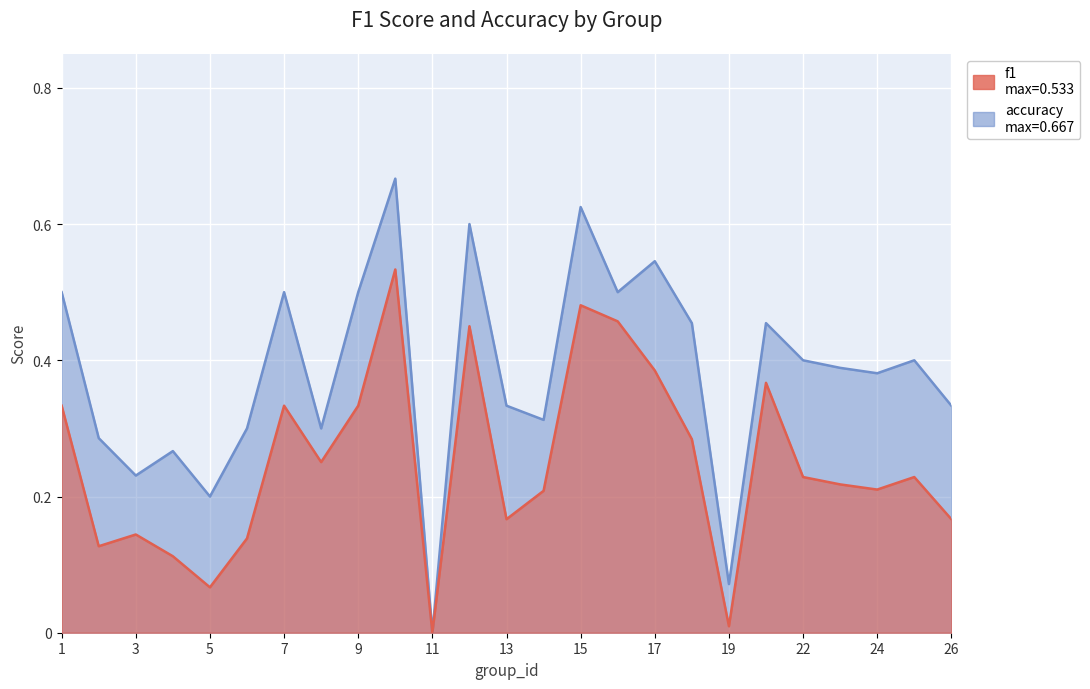

True or false: f1 has a value of 0.1 at 8.

False